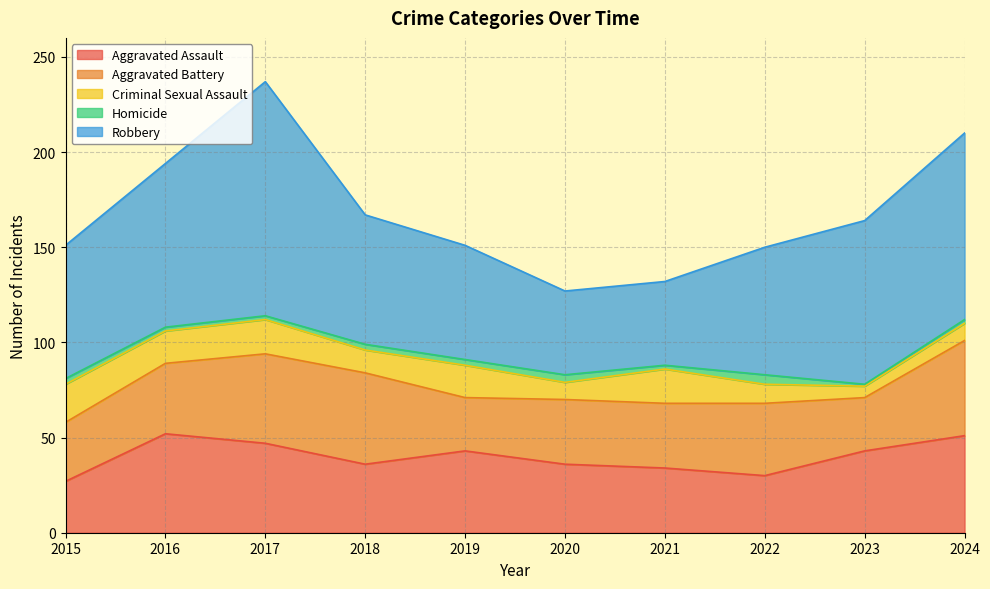

What is the greatest value displayed?

123